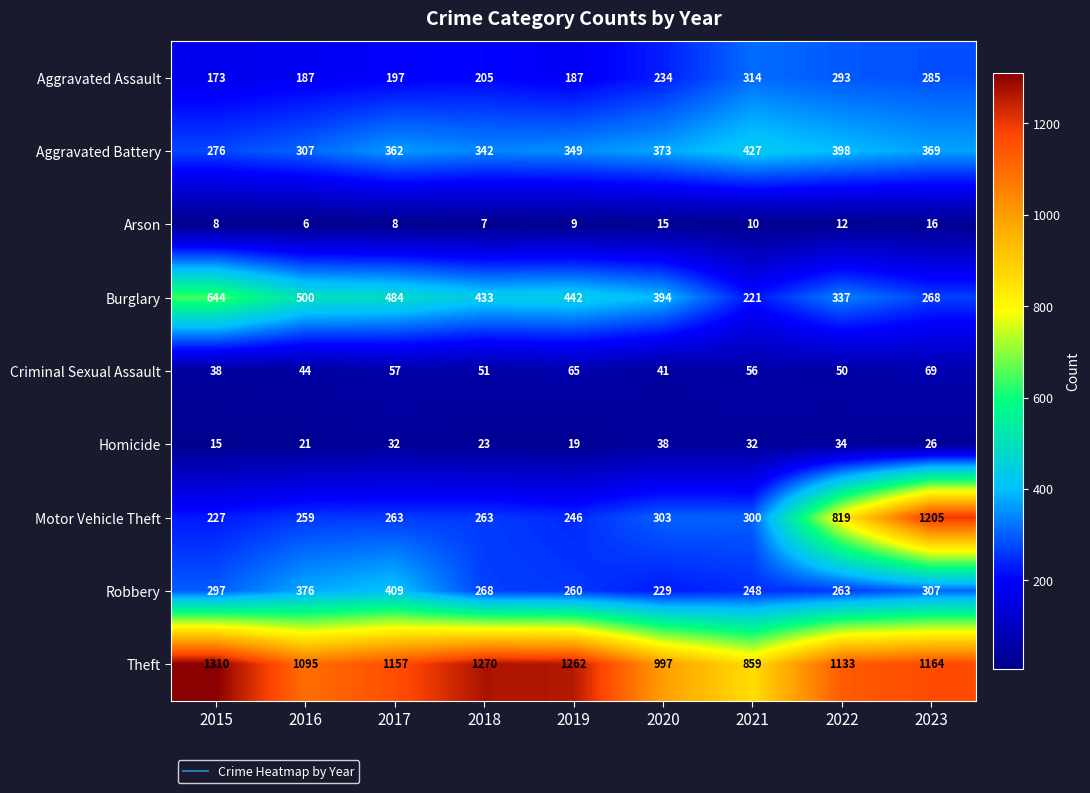

How many data points does each series have?

9